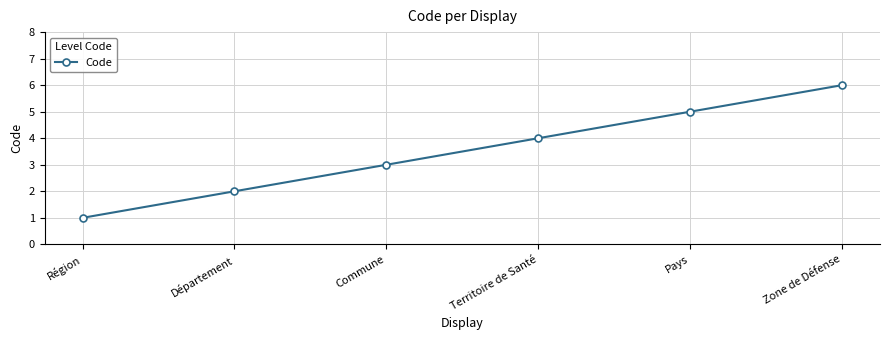

How many data points are less than 4?

3